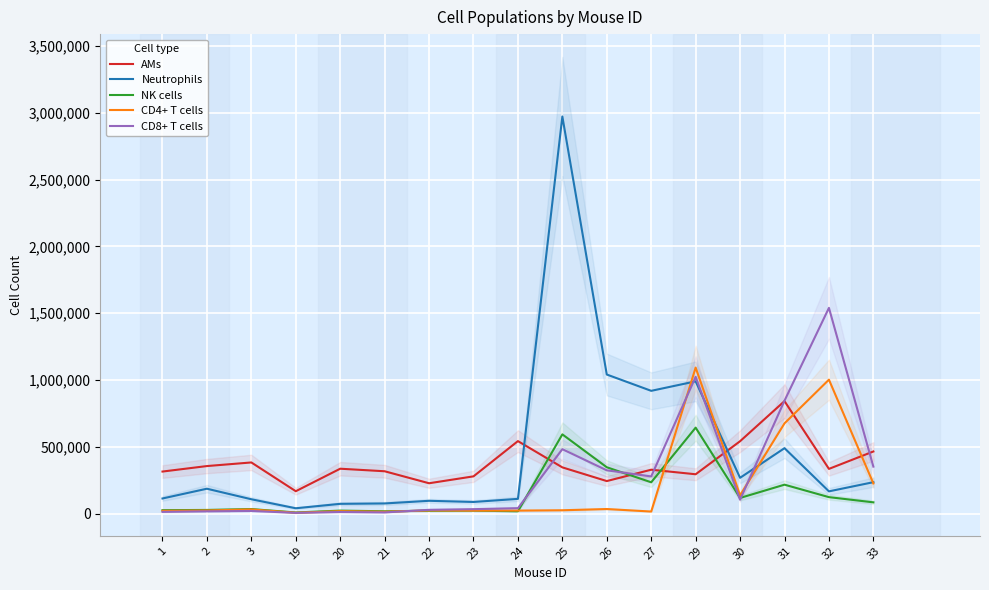

At which label does CD4+ T cells reach its minimum?

19